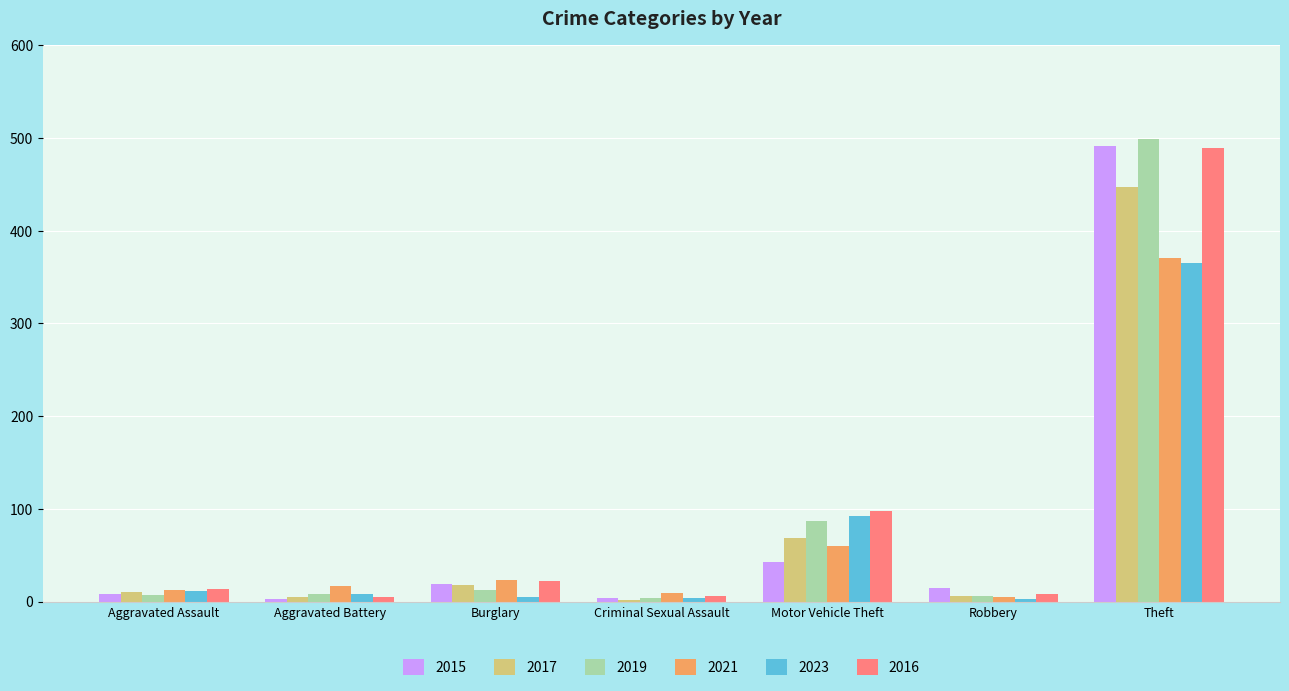

At which category is the sum across all series the highest?

Theft